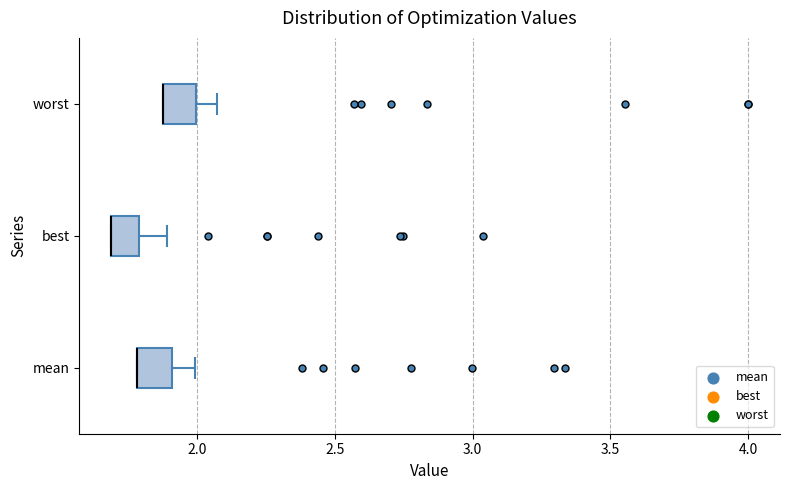

Reading bottom to top, transcribe this box plot: for each box, give where its median line is, the range the box spans, and where its two whiskers end, as read against the x-axis. The values are not printed on the chart, so give them approximately, as read against the axis.

mean: median 1.80 (drawn on the box's left edge), box 1.80 to 1.90, whiskers 1.80 to 2.00
best: median 1.70 (drawn on the box's left edge), box 1.70 to 1.80, whiskers 1.70 to 1.90
worst: median 1.90 (drawn on the box's left edge), box 1.90 to 2.00, whiskers 1.90 to 2.05